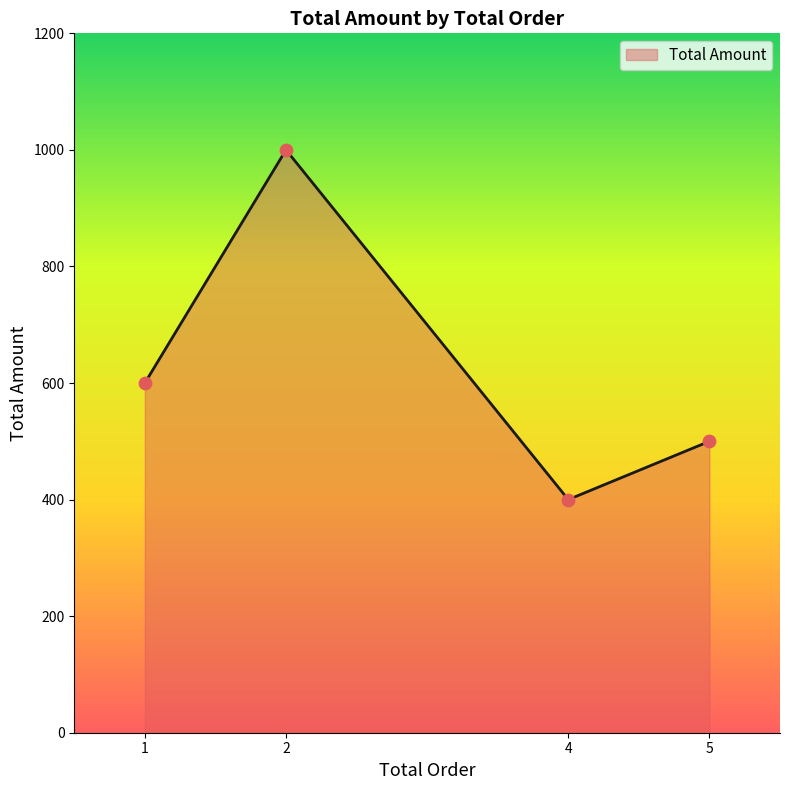

What is the change in value from 1 to 5?

-100